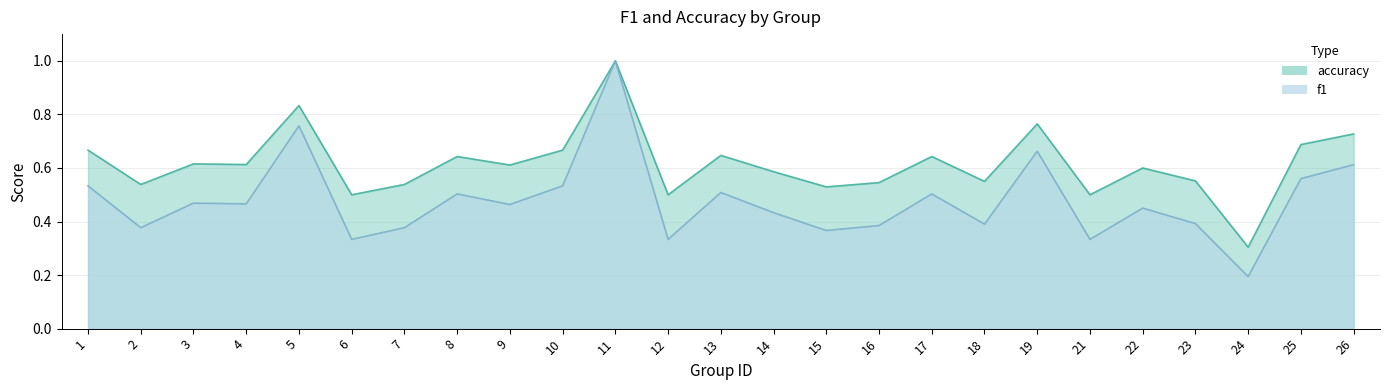

What value does the accuracy series have at 2?

0.5